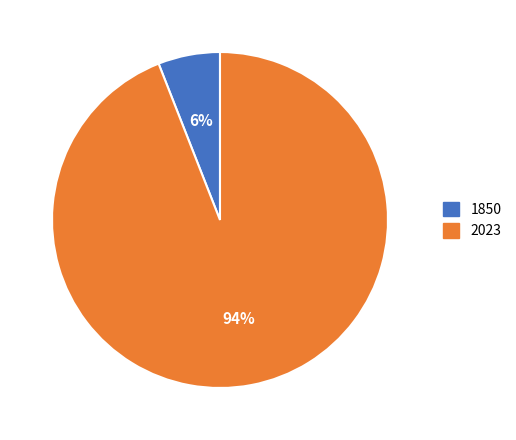

Is the sum of 2023 and 1850 greater than half?

Yes